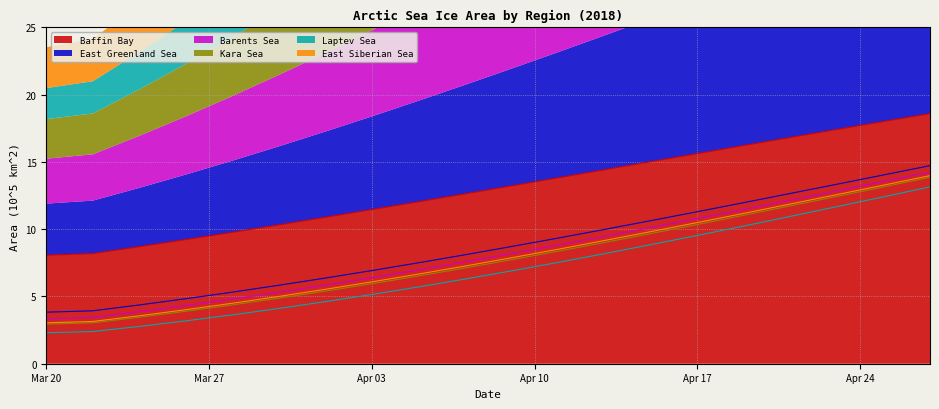

What is the highest value of the Baffin Bay series?

18.6